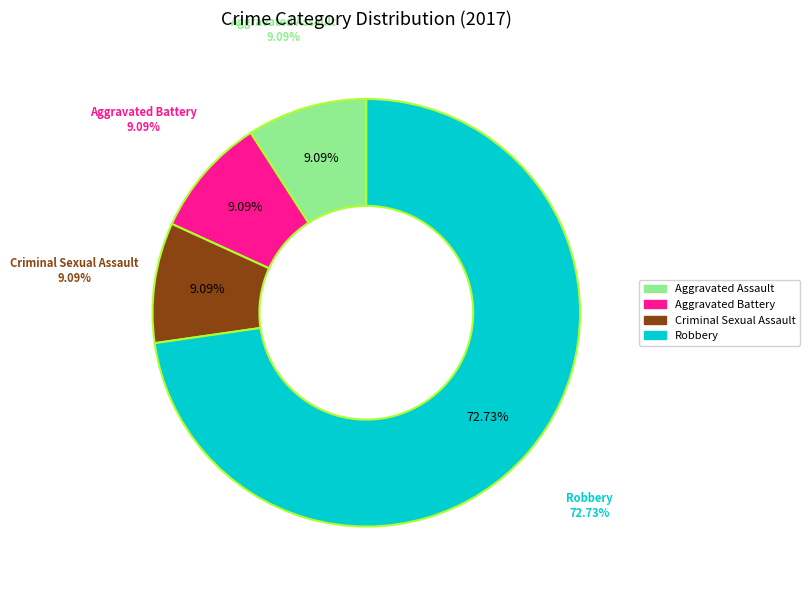

What percentage is the Criminal Sexual Assault slice, to the nearest percent?

9%